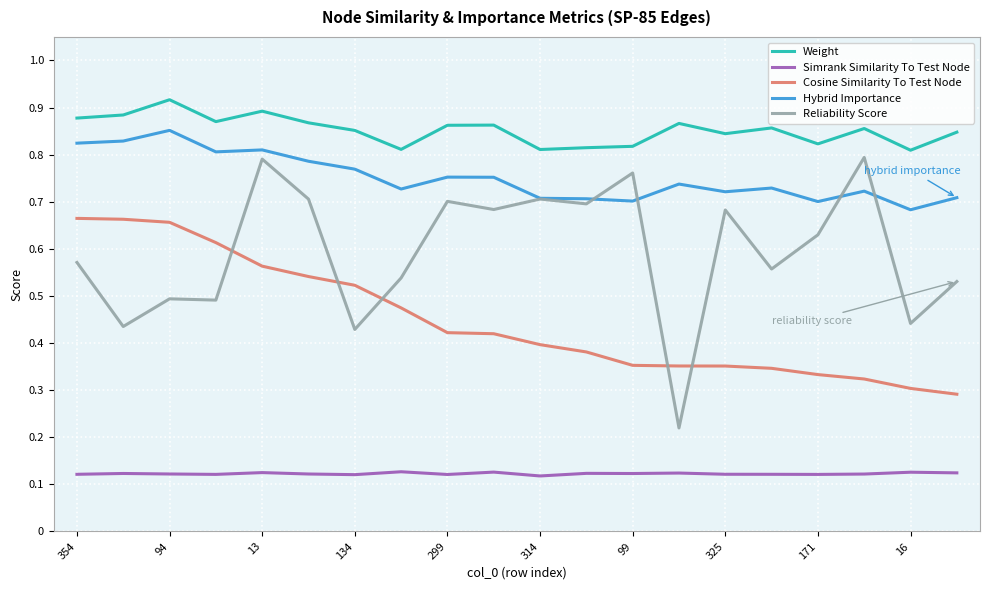

Rank the series by their maximum value, from highest to lowest.

Weight, Hybrid Importance, Reliability Score, Cosine Similarity To Test Node, Simrank Similarity To Test Node